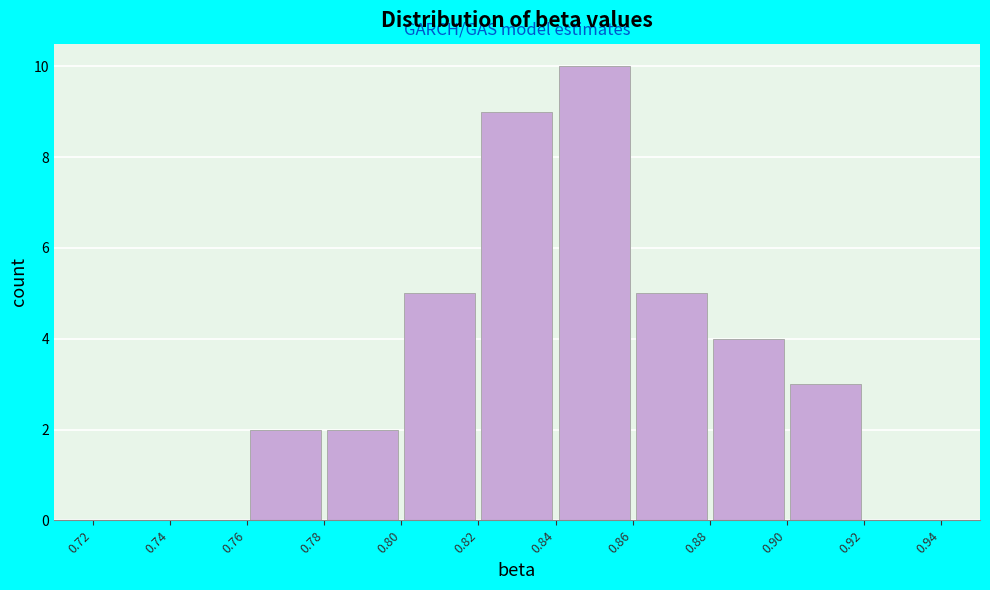

Reading left to right, transcribe this chart: for each bar, give the range it covers on the x-axis and its height. The values are not printed on the chart, so give them approximately, as read against the axis.

0.72 to 0.74: 0
0.74 to 0.76: 0
0.76 to 0.78: 2
0.78 to 0.80: 2
0.80 to 0.82: 5
0.82 to 0.84: 9
0.84 to 0.86: 10
0.86 to 0.88: 5
0.88 to 0.90: 4
0.90 to 0.92: 3
0.92 to 0.94: 0